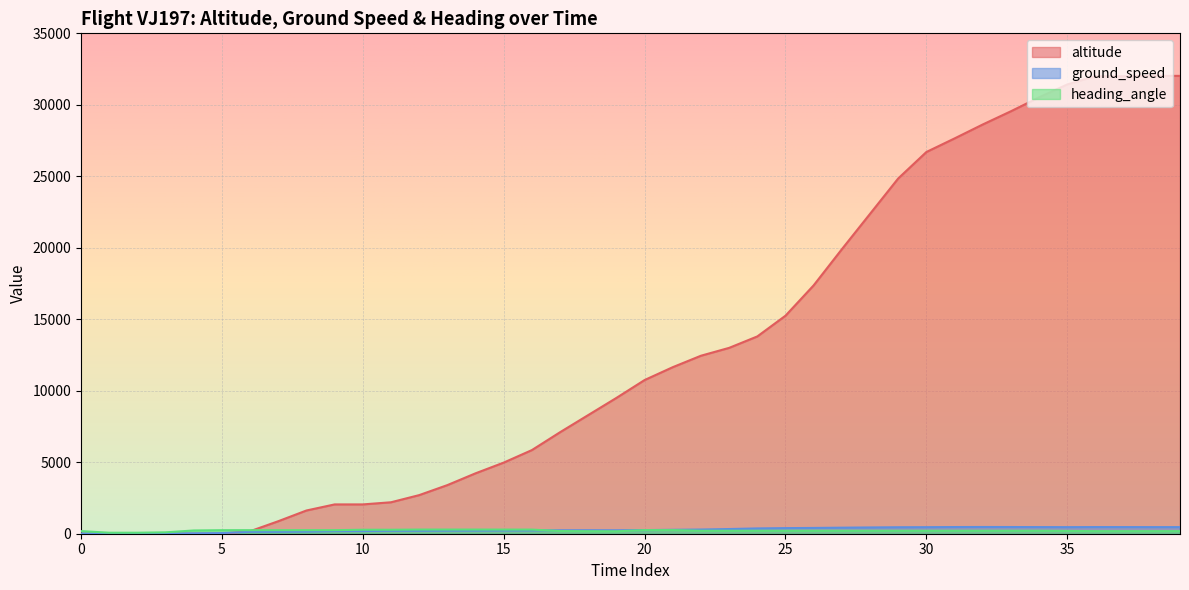

What is the sum of the altitude values at 26 and 15?

22350